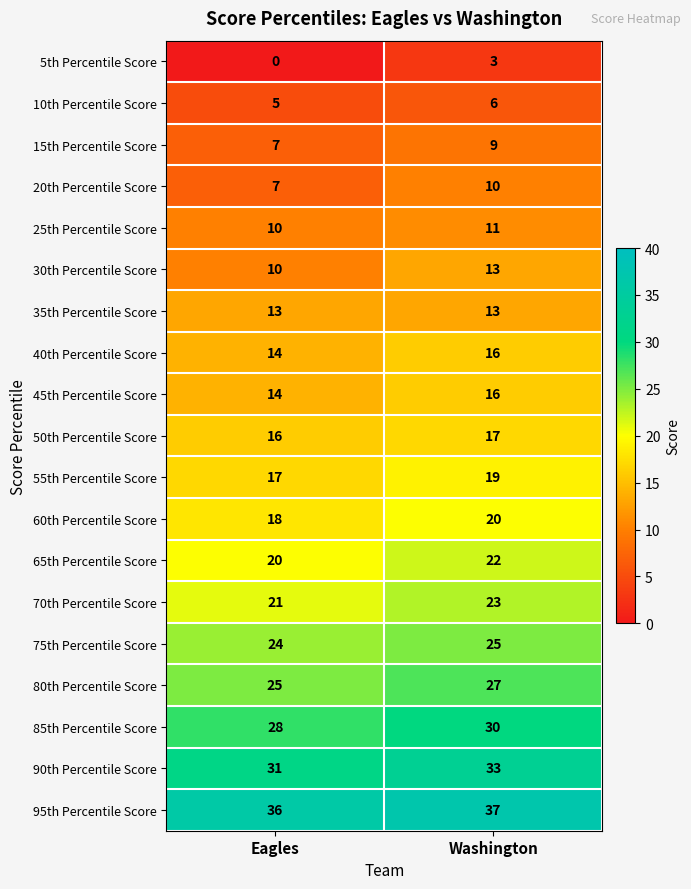

Where is 45th Percentile Score nearest to the value 15?

Eagles